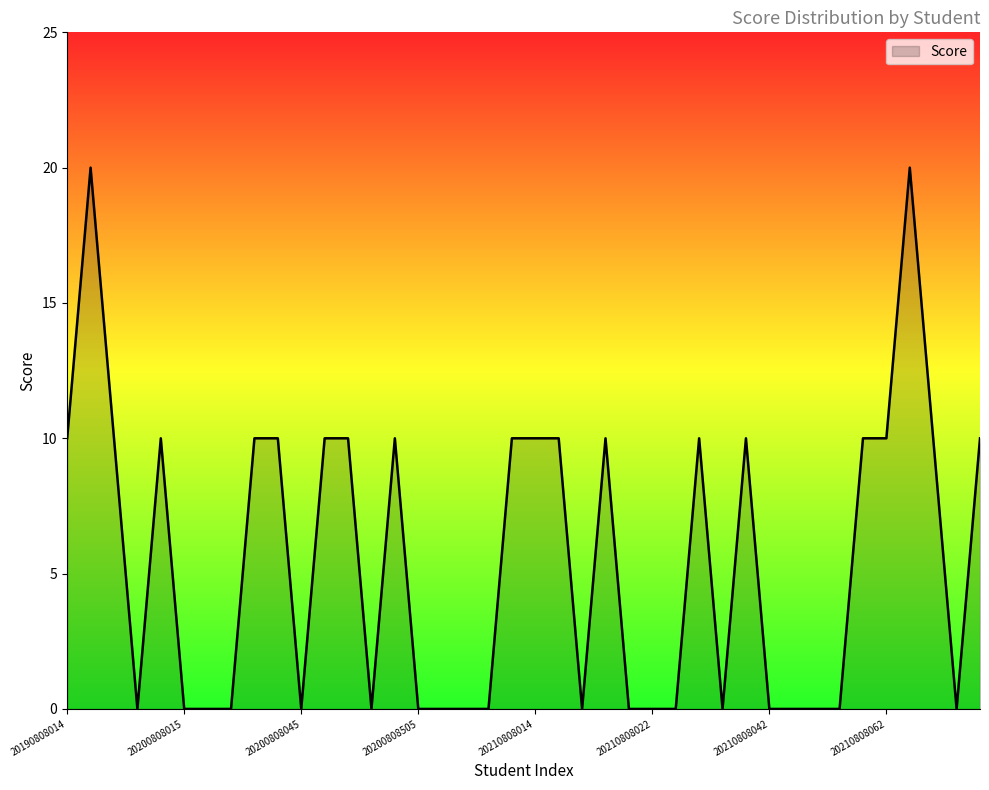

What is the sum of all values?

220